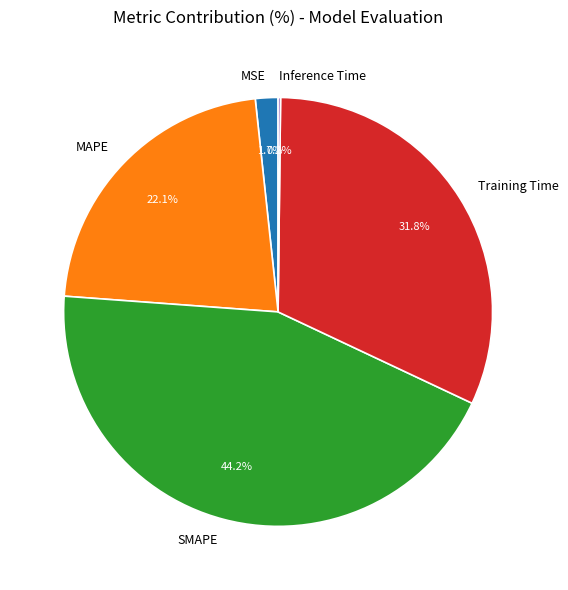

How much of the chart is everything except MSE?

98.3%